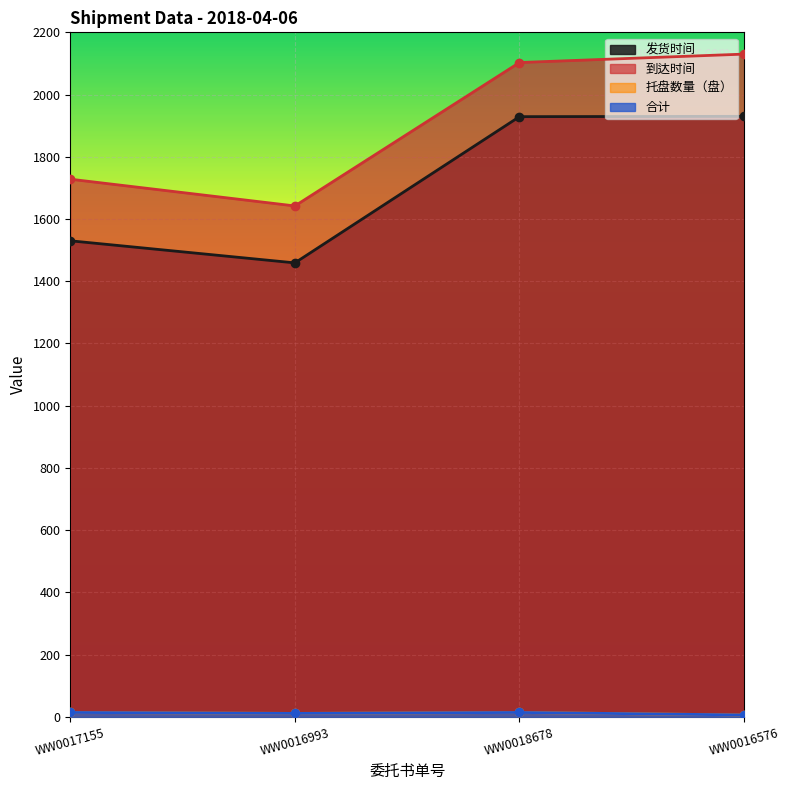

What is the greatest value displayed?

2130